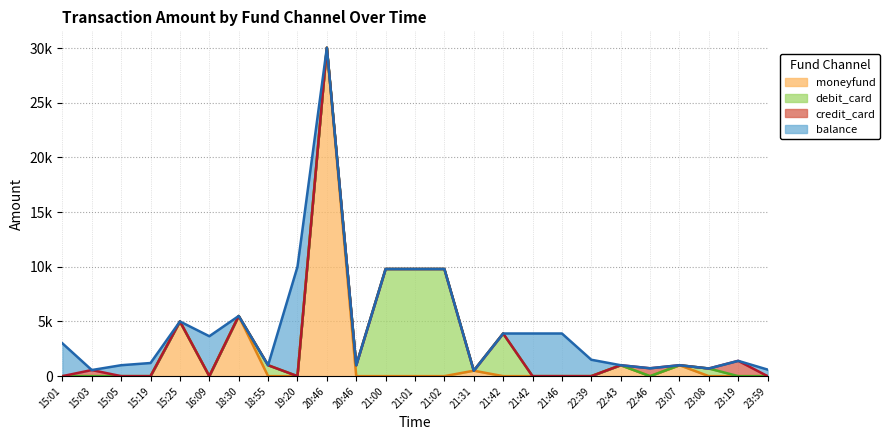

What is the label of the 5th point from the right?

22:46